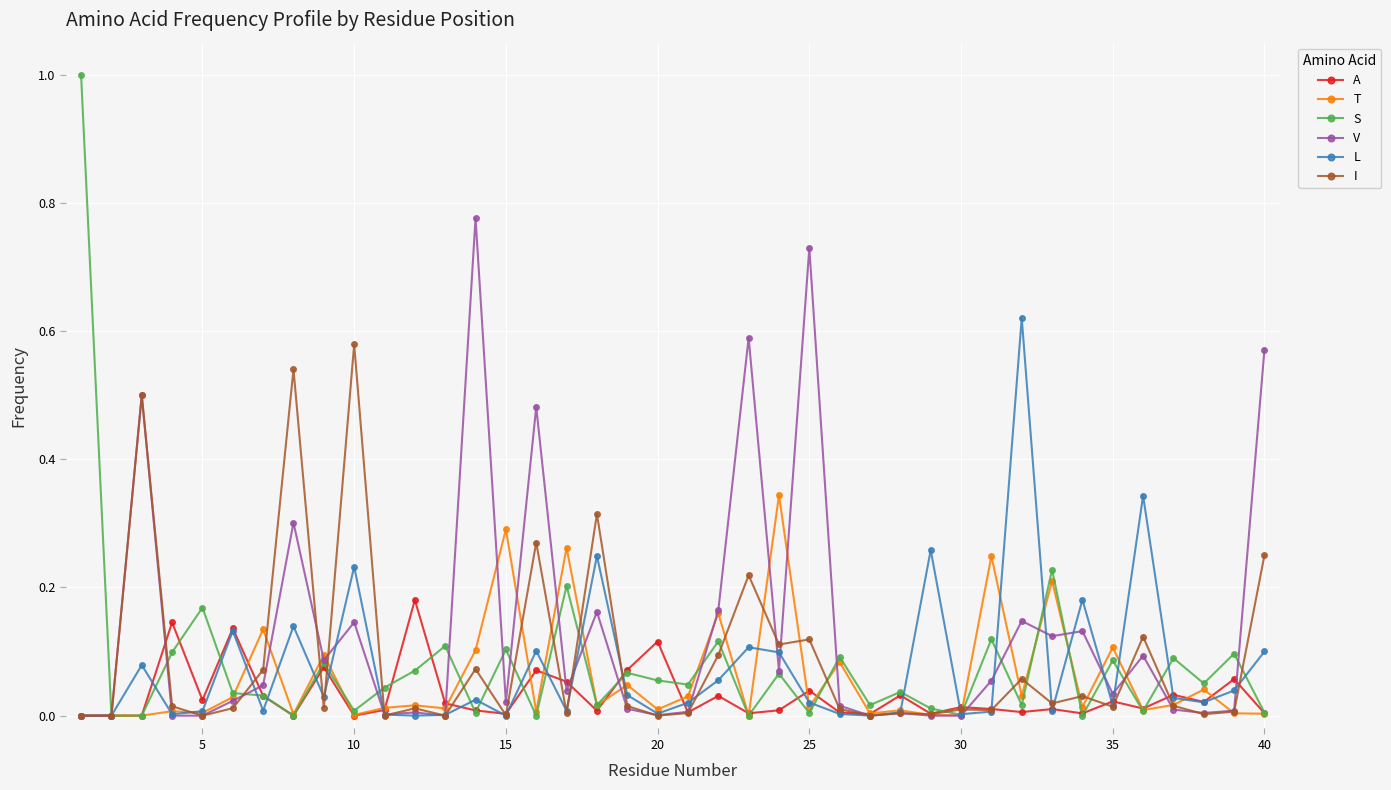

True or false: T has more than 0 interior local peaks.

True